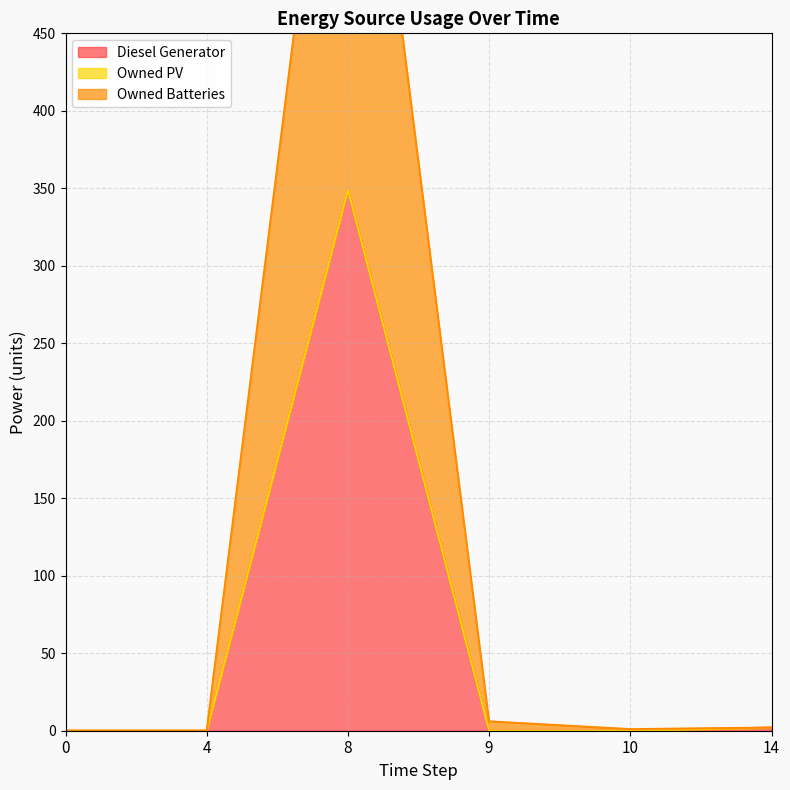

How many interior local peaks does the Owned Batteries series have?

1